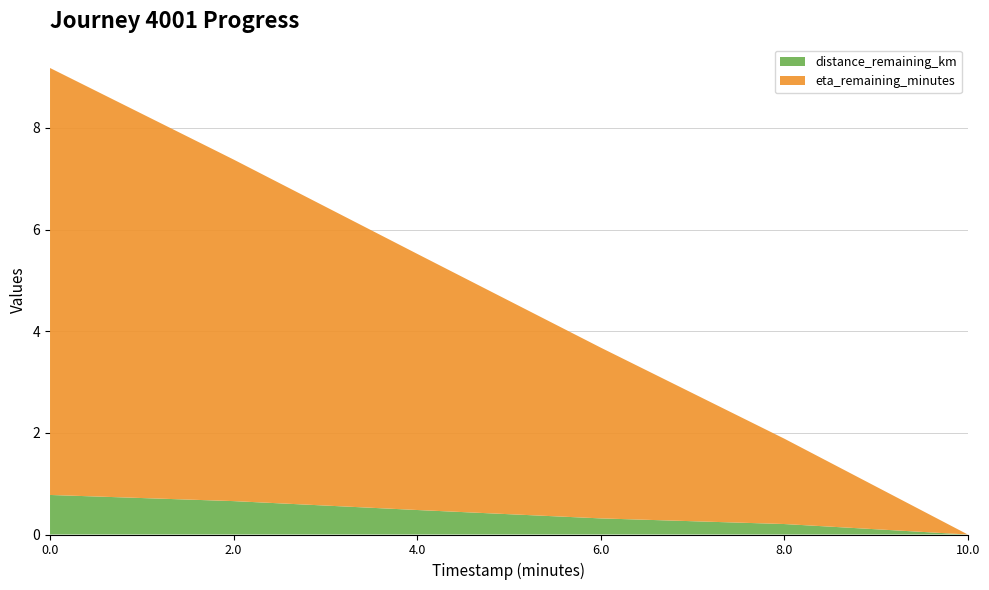

List the series in order of their peak value, lowest first.

distance_remaining_km, eta_remaining_minutes